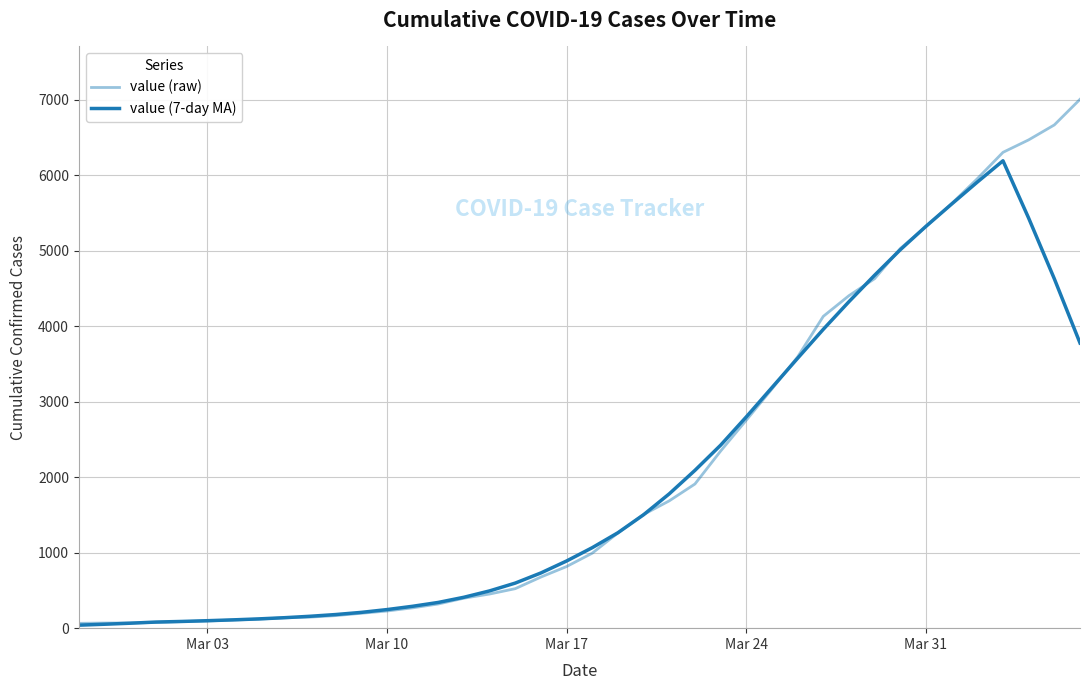

How many lines are shown in the chart?

2